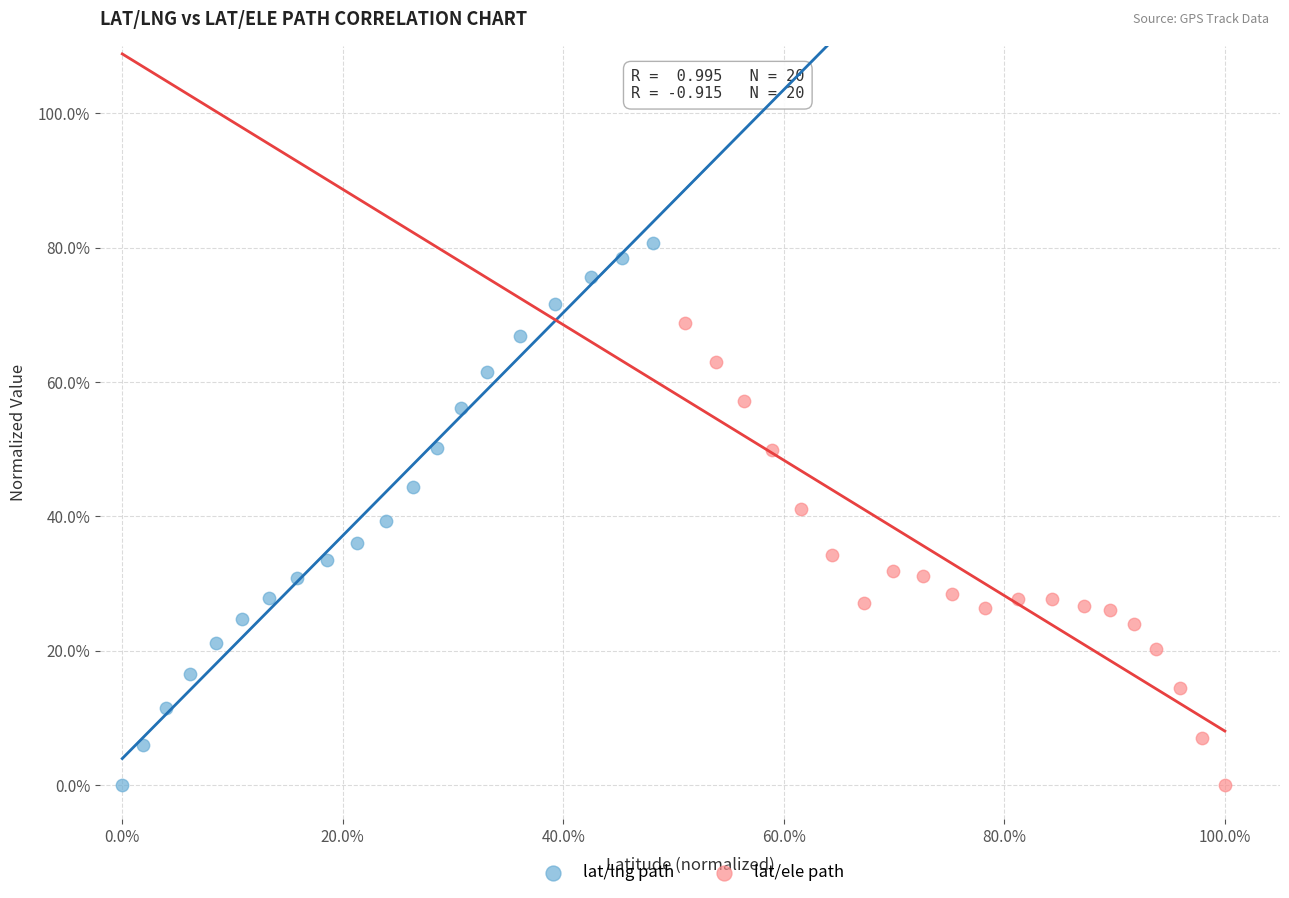

Which series has the widest spread of Y values?

lat/lng path